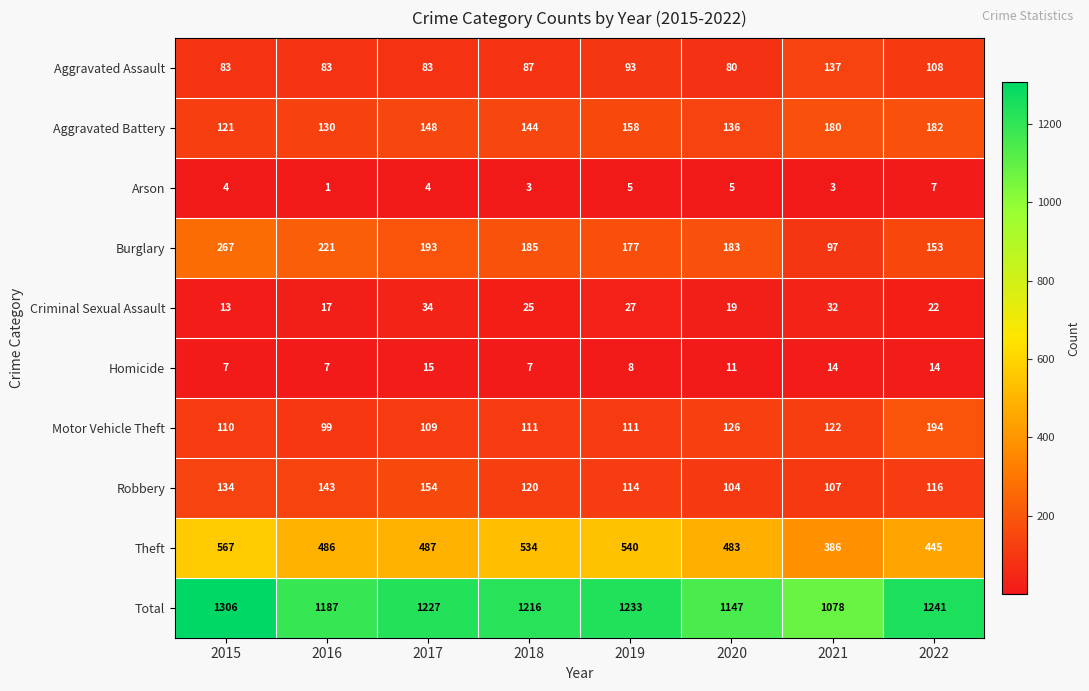

What is the approximate value of Burglary at 2022, to the nearest 50?

150